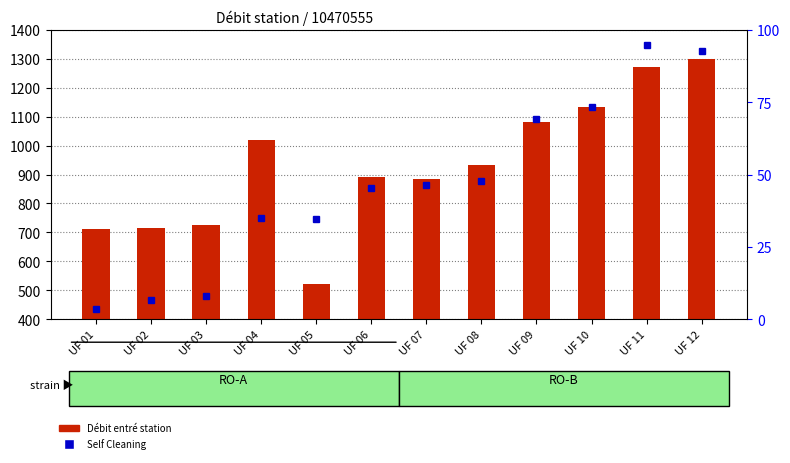

What is the maximum value shown in the chart?

1299.0